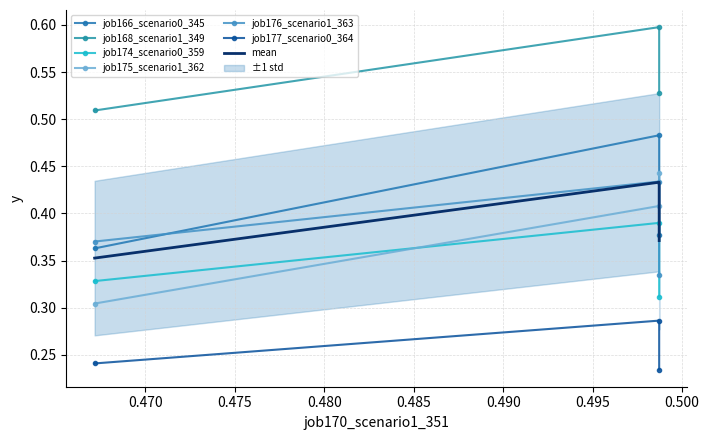

What is the difference between the maximum and minimum values in the job174_scenario0_359 series?

0.1